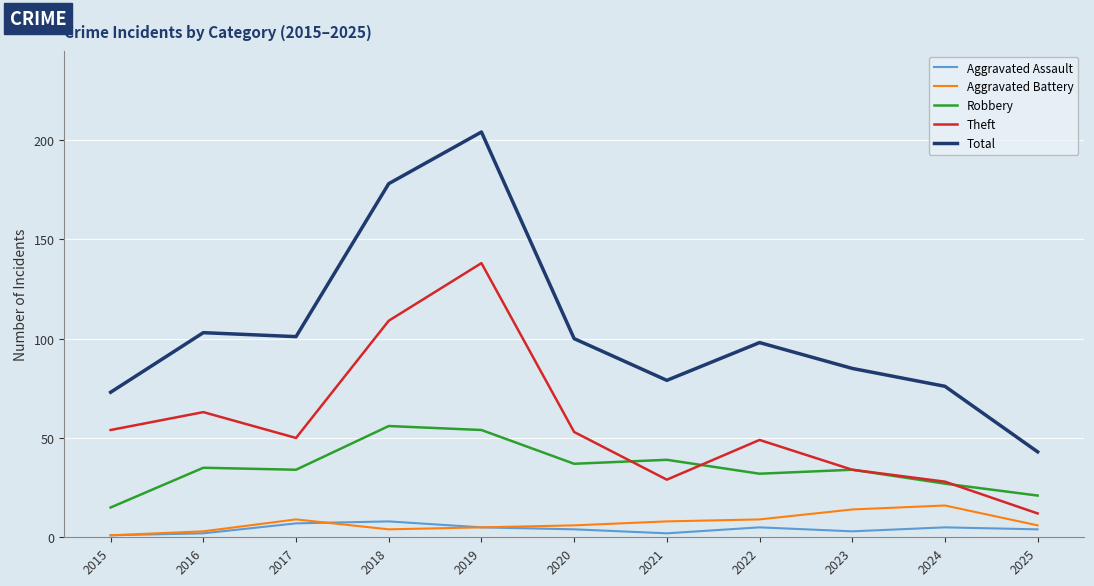

How many lines are shown in the chart?

5